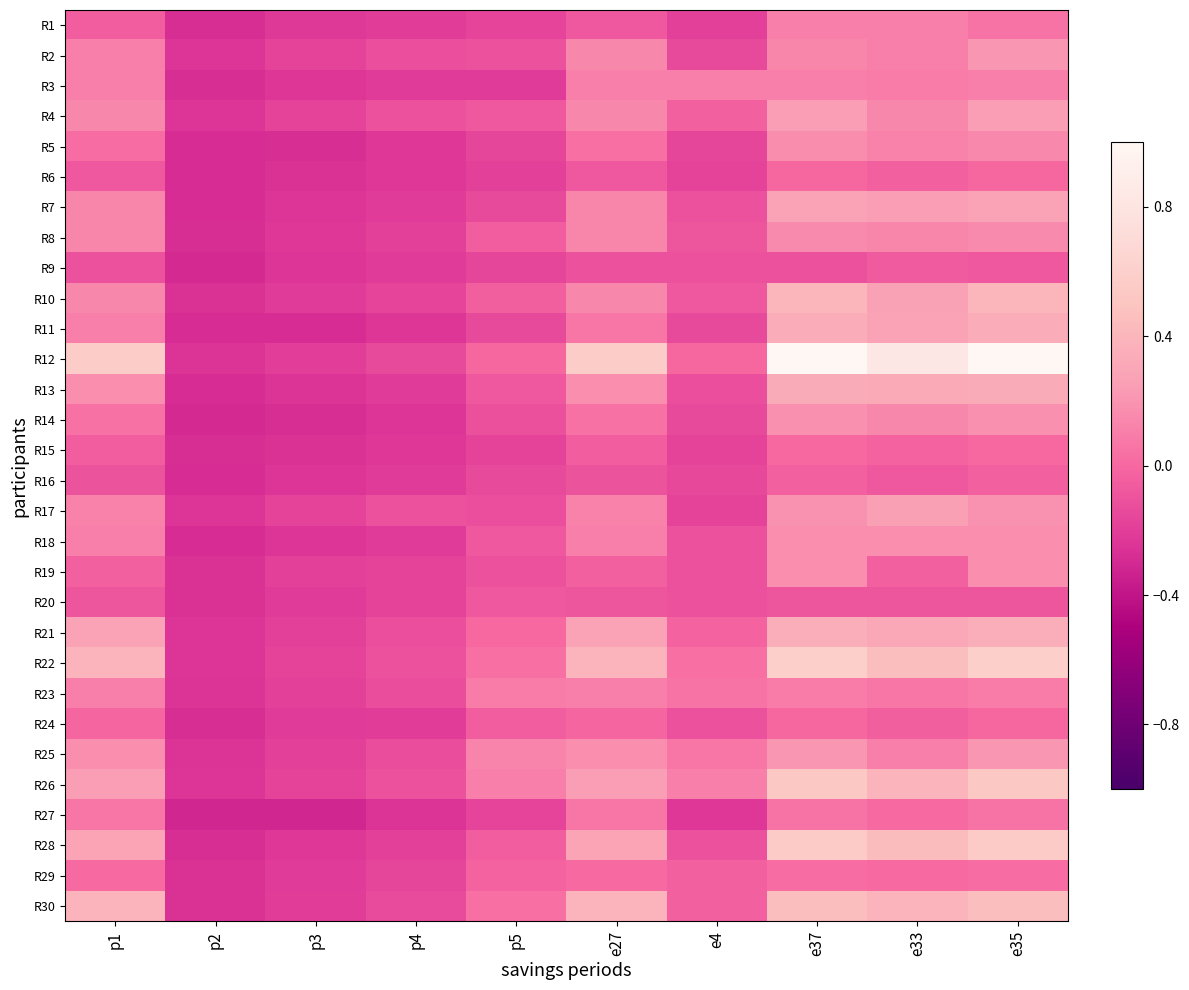

Which series has the largest range (max minus min)?

R12